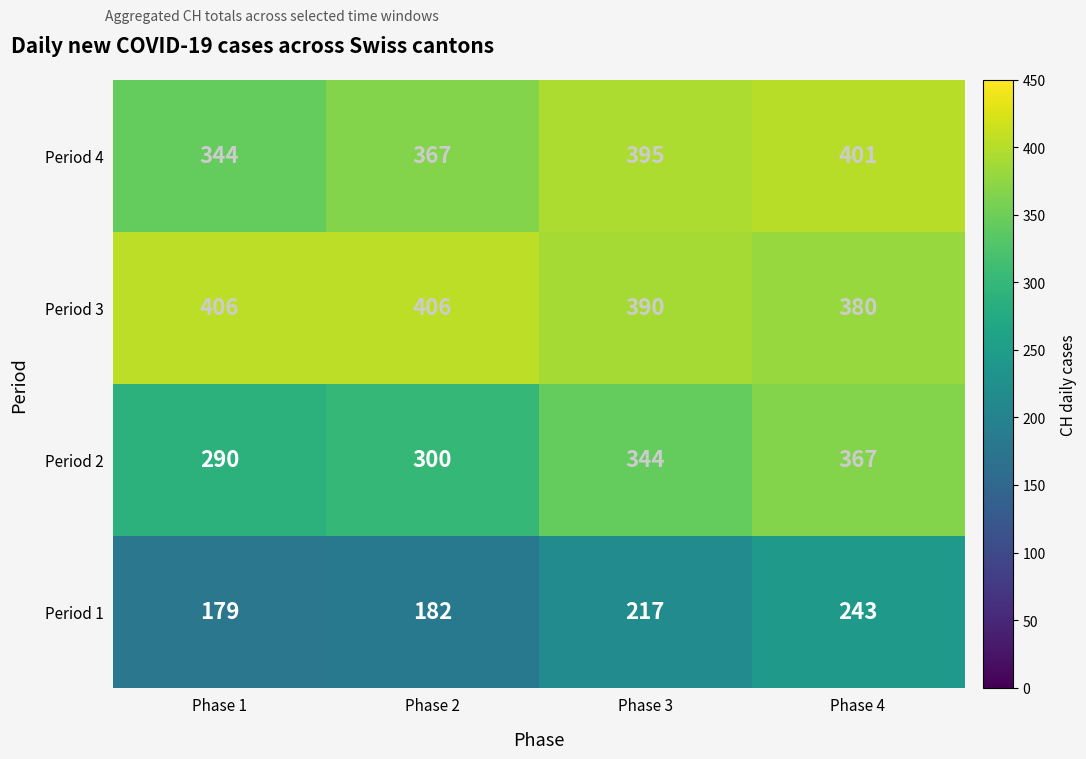

The Period 4 series shows 545 at Phase 3. True or false?

False